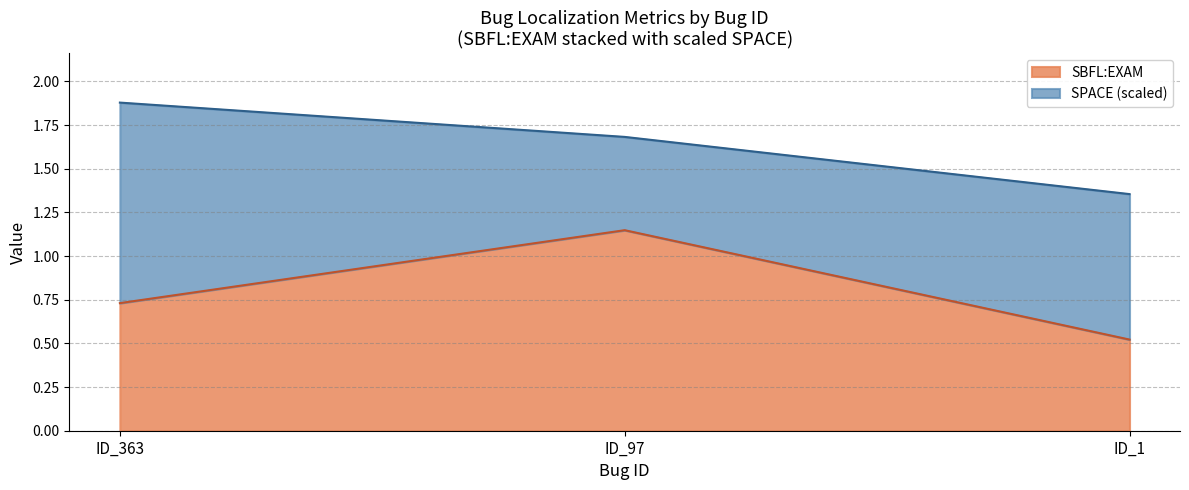

Reading left to right, what are all the values shown in this chart?

ID_363=0.7	ID_97=1.1	ID_1=0.5